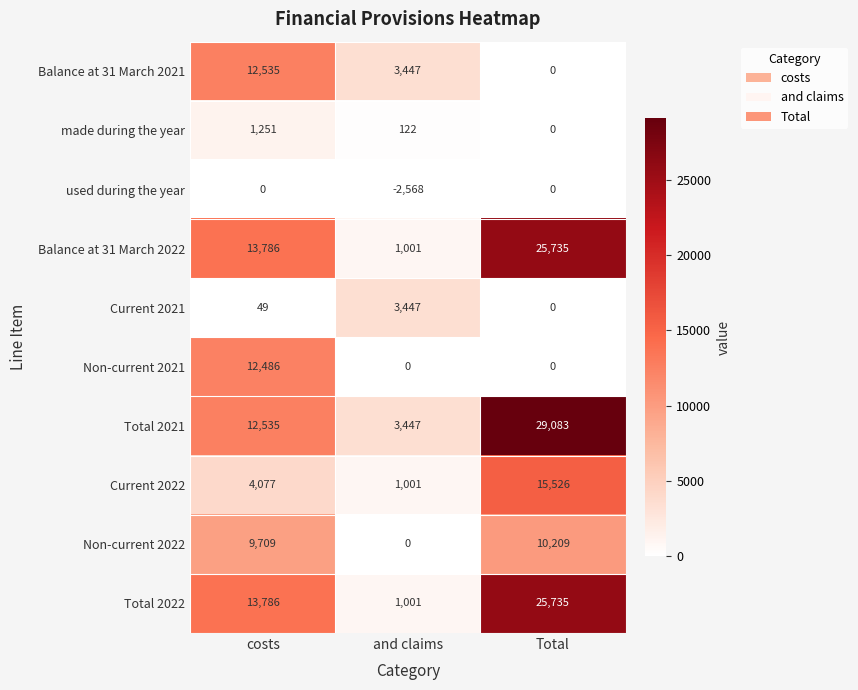

Is it true that Balance at 31 March 2021 equals 7940 at costs?

False